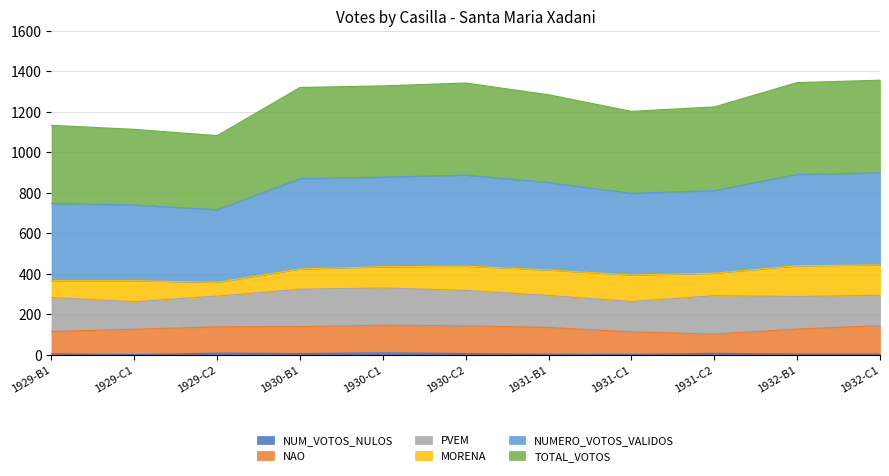

What is the label of the 9th point from the left?

1931-C2